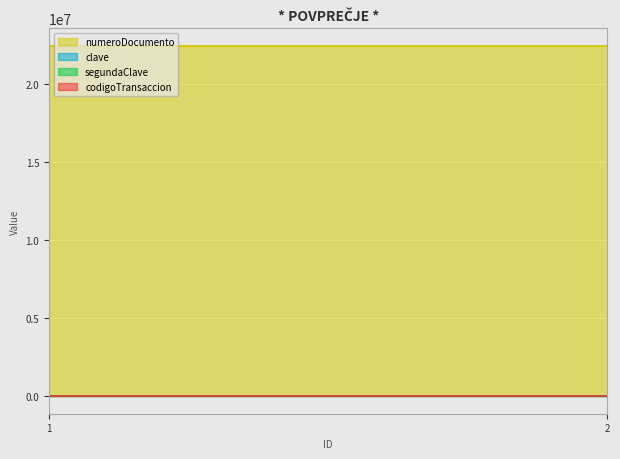

The value of segundaClave at 1 is 4321. True or false?

True